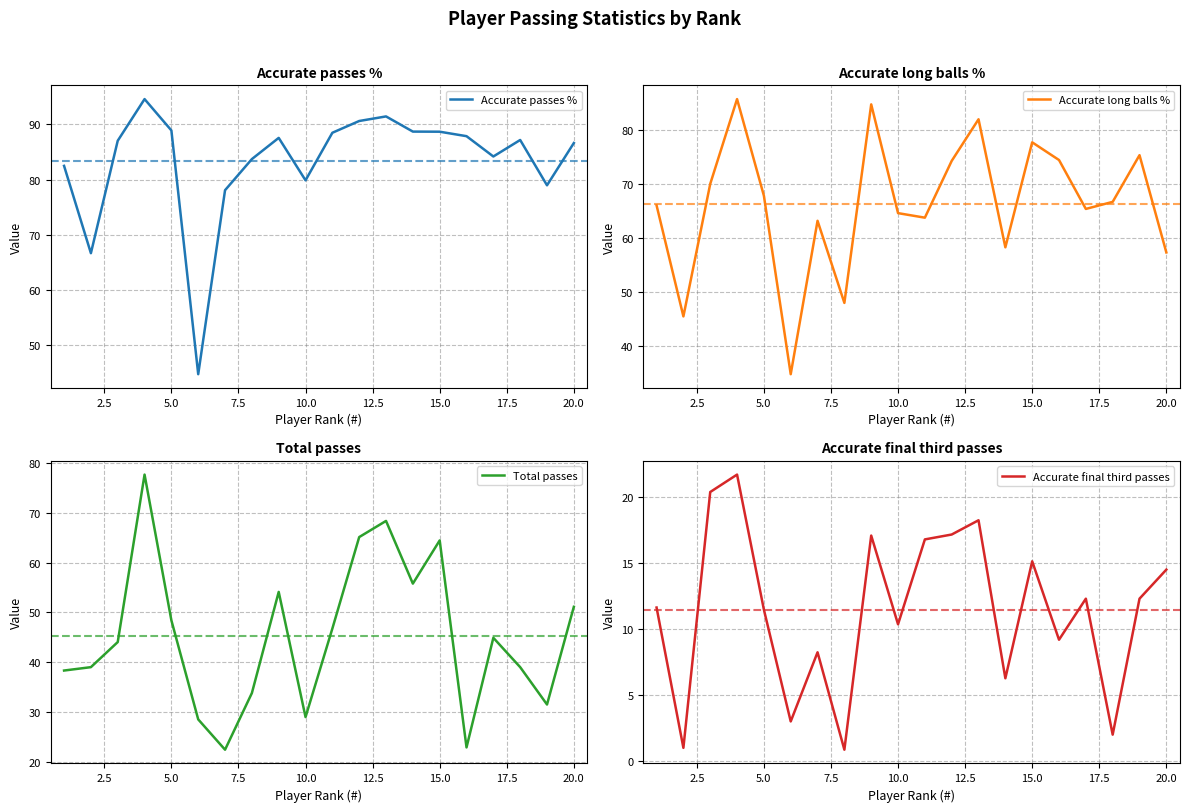

What is the average value of the Total passes series?

45.3